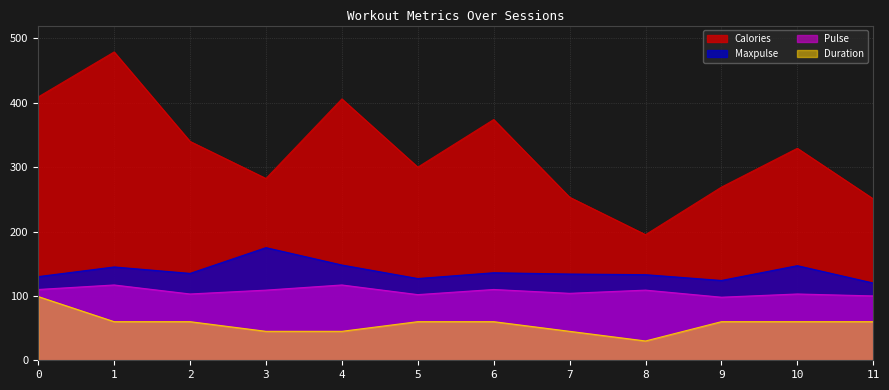

In Calories, how many points are higher than both neighbors (excluding endpoints)?

4